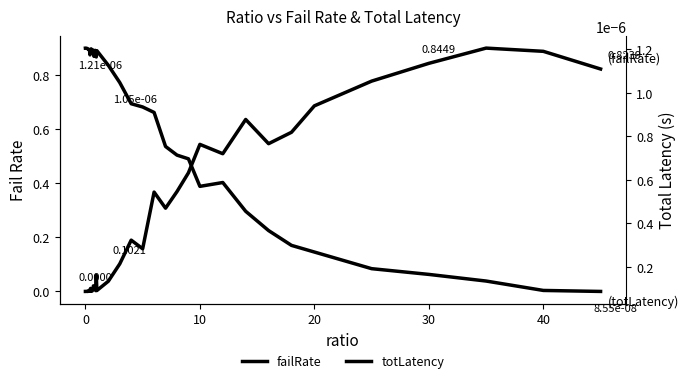

How many positive values does the failRate series have?

38